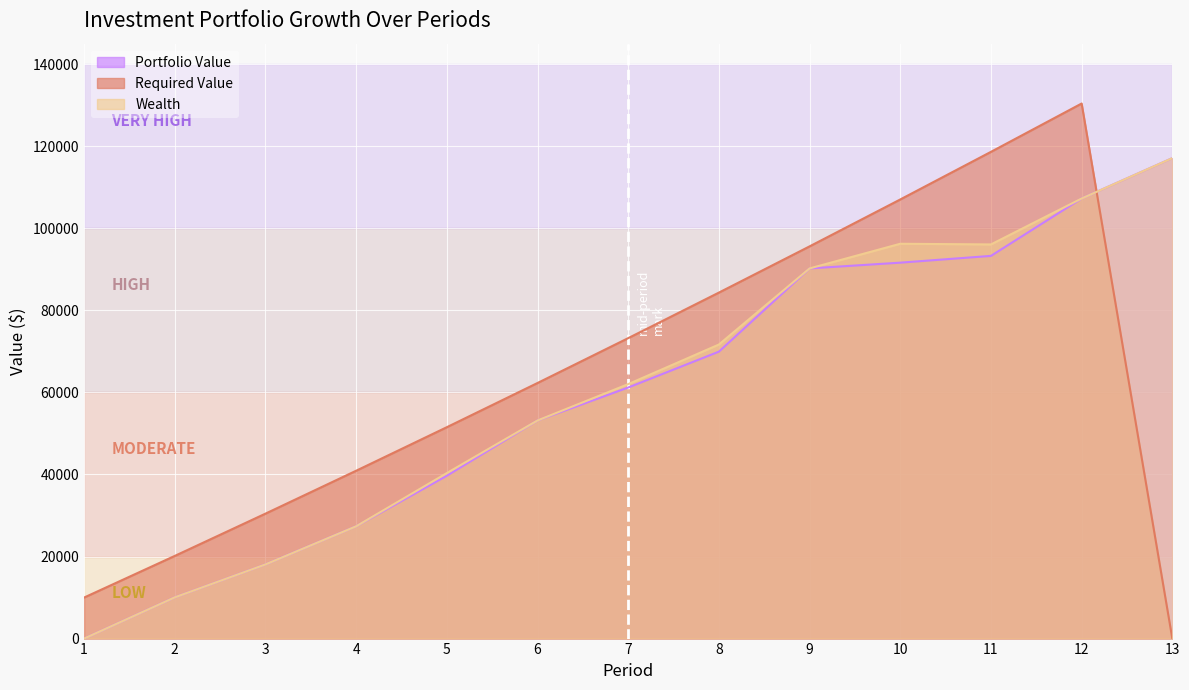

Which category has the lowest value in the Required Value series?

13